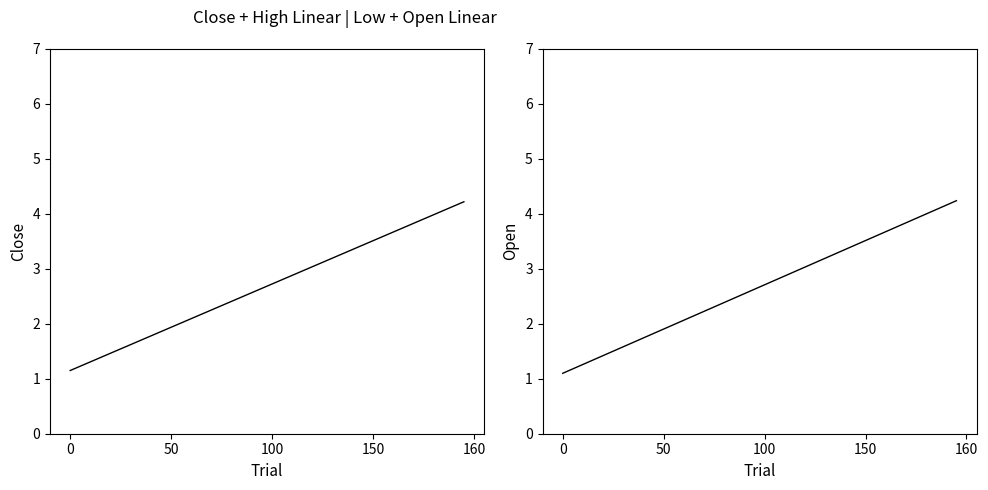

Which series ends up on top after the final intersection of Open and Close?

Open